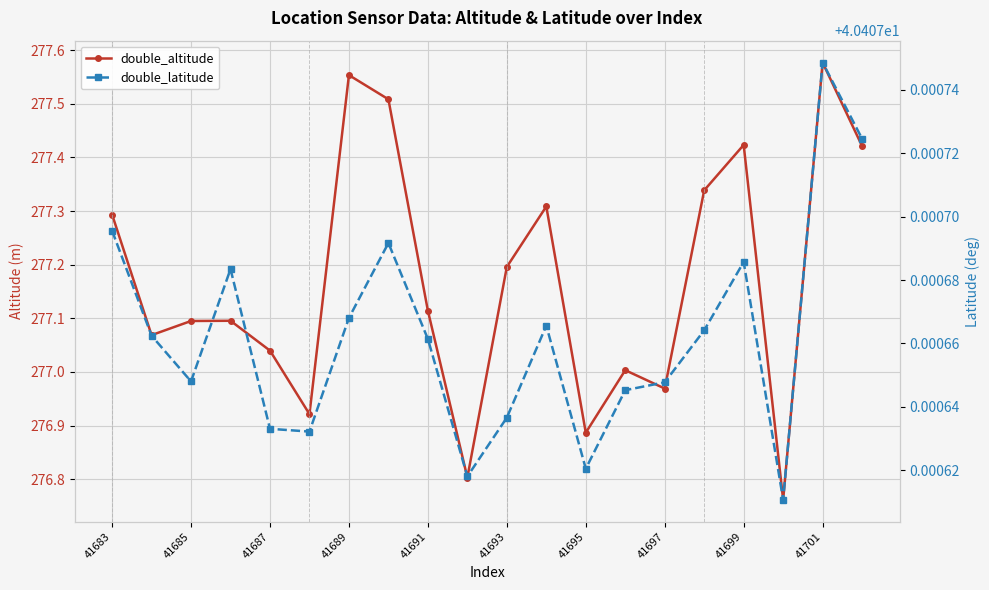

At 41693, list the series in order from largest to smallest.

double_altitude, double_latitude